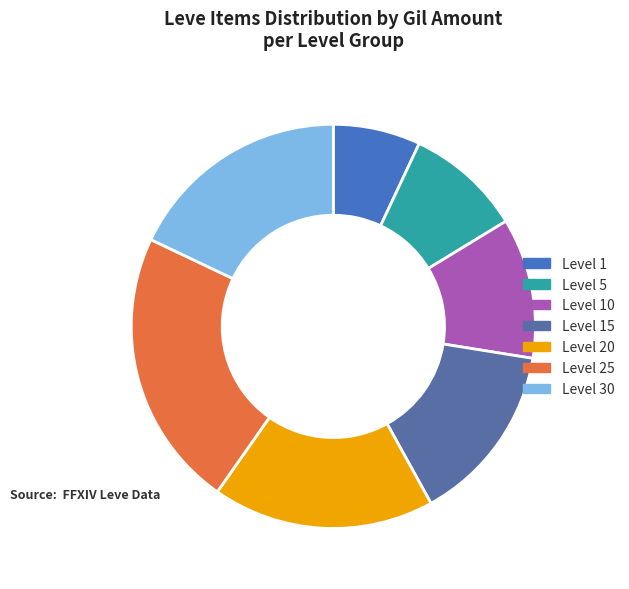

How many slices are in this pie chart?

7